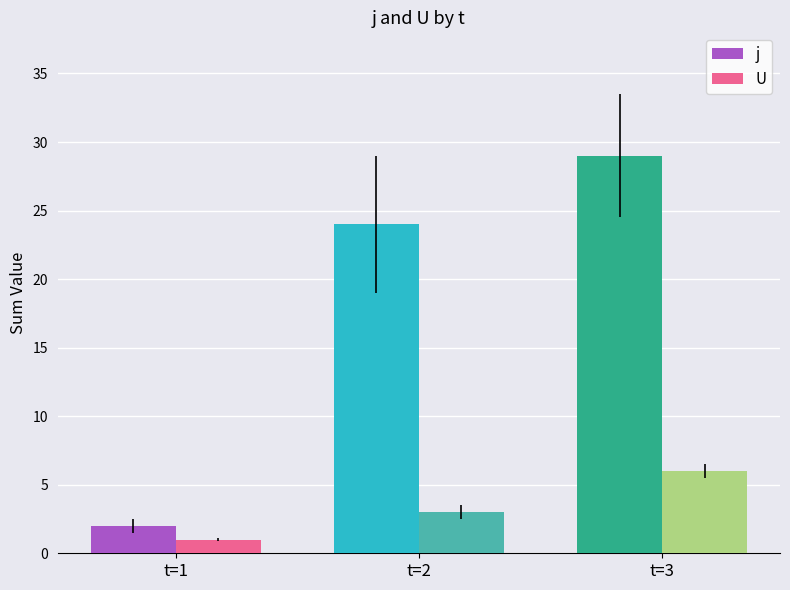

How many data points in U are less than 3?

1